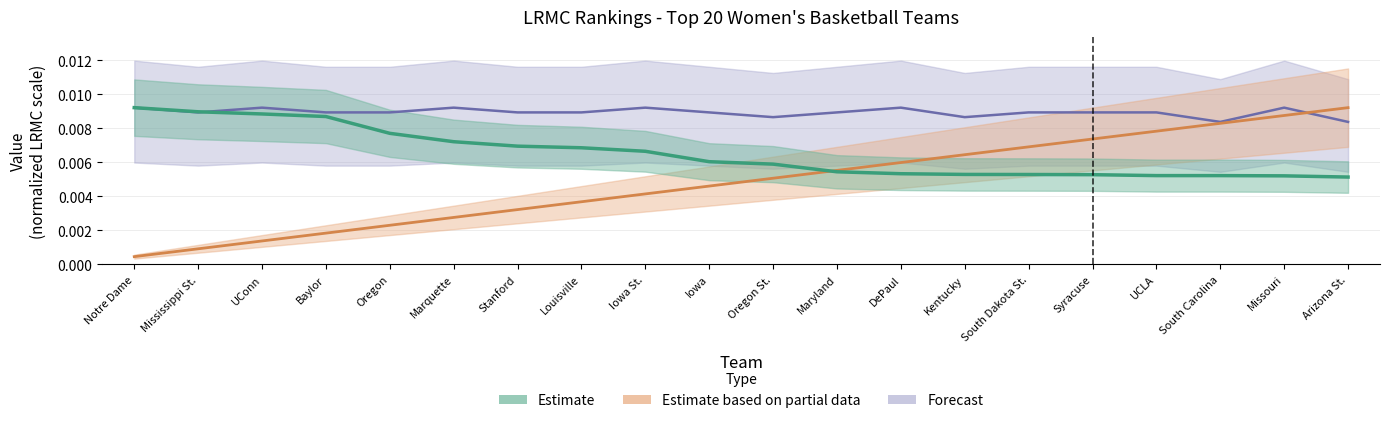

Between Baylor and Marquette, which series saw the biggest shift?

LRMC